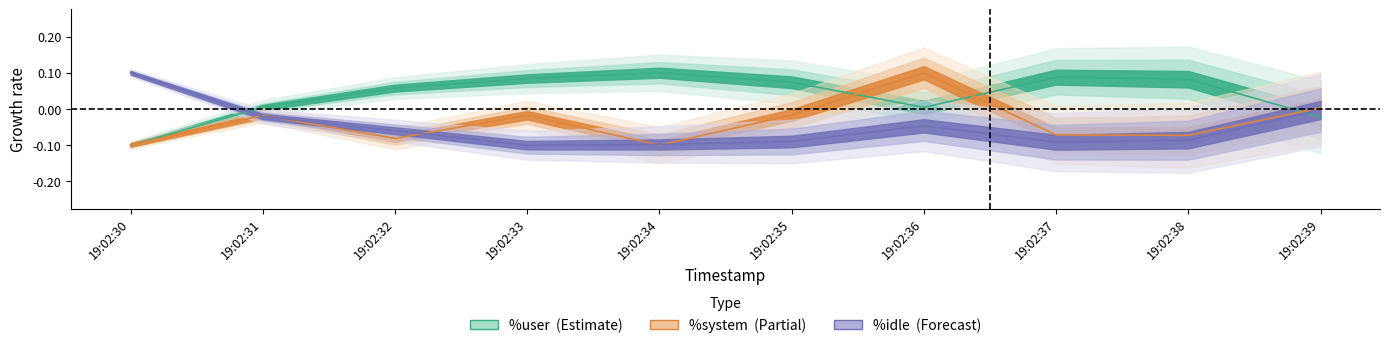

How many interior local peaks does the %idle series have?

1